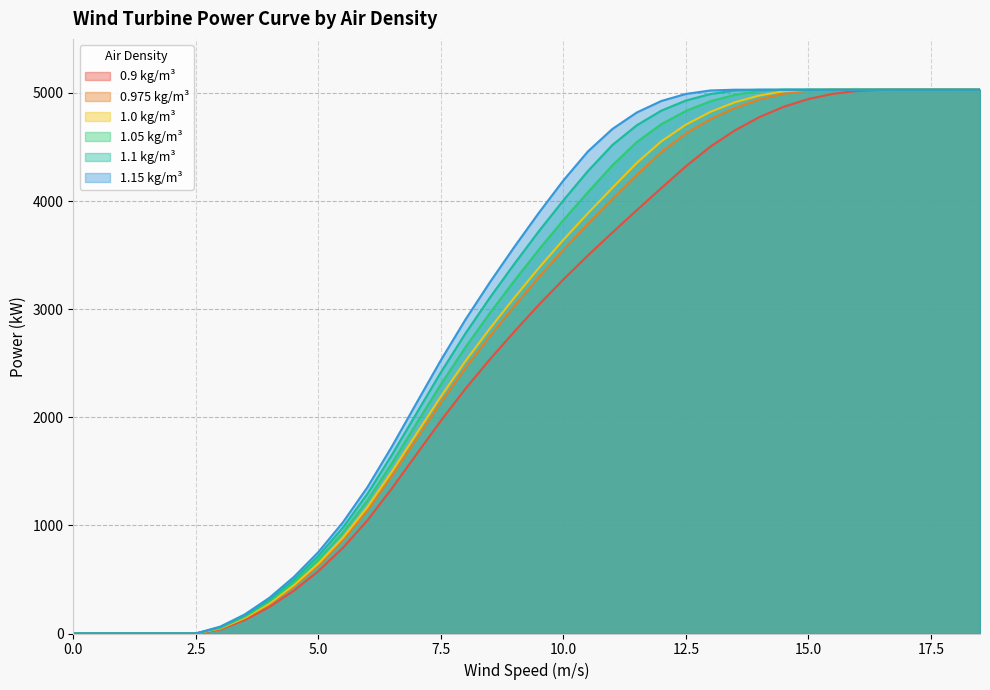

What is the label of the 10th point from the left?

4.5